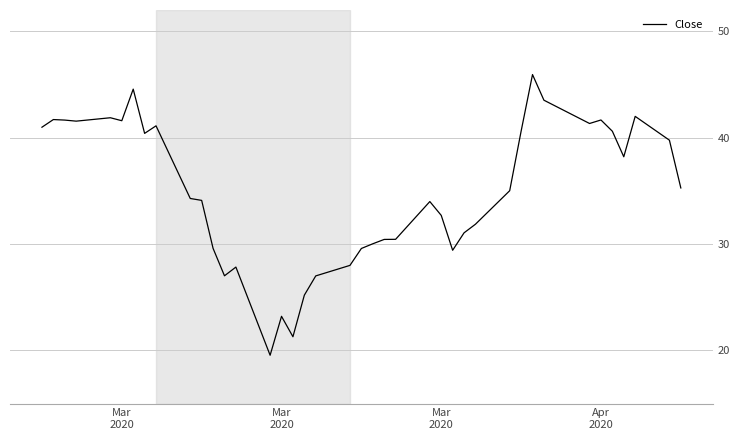

What is the smallest value displayed?

19.5